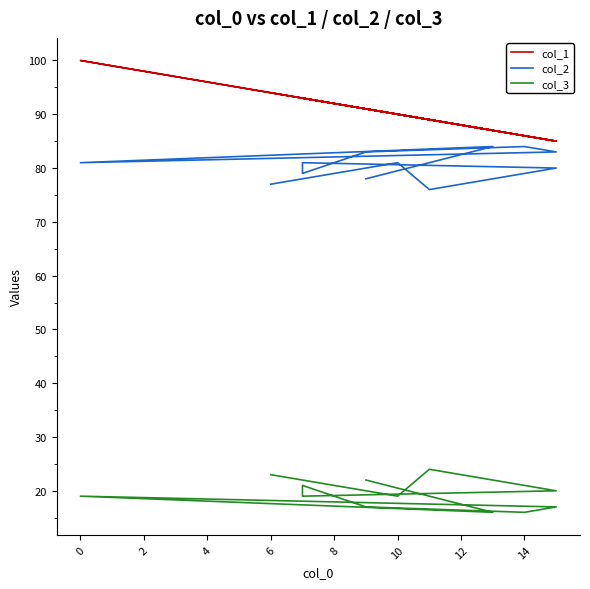

What is the value of the col_1 point at the 5th from the left?

93